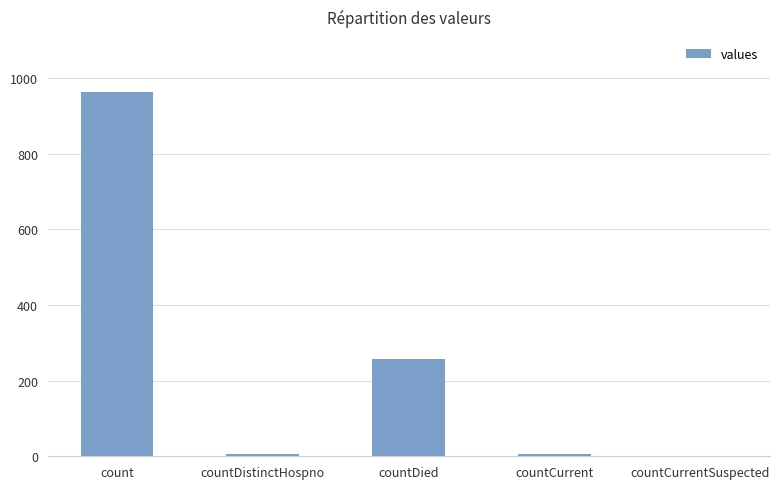

What is the greatest value displayed?

964